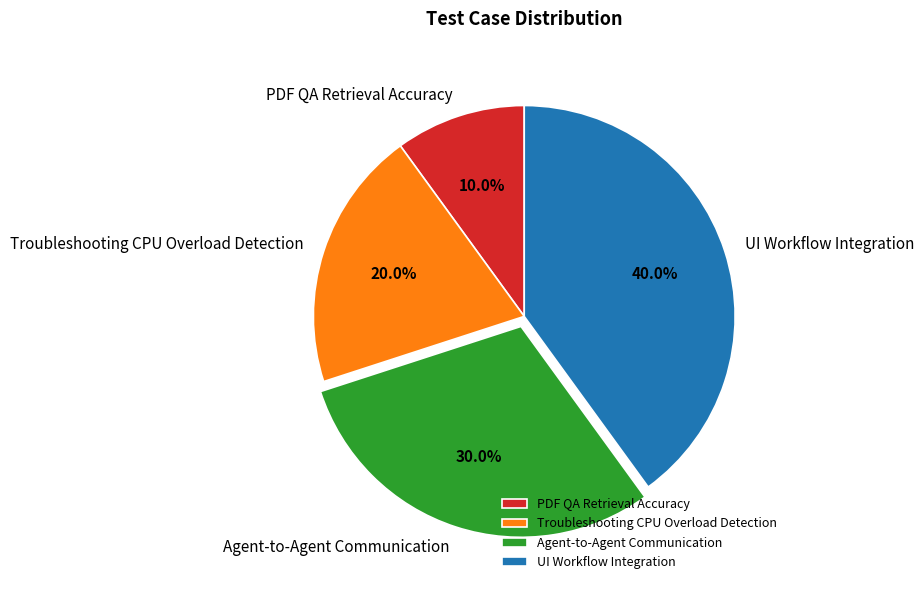

Does any single category account for the majority?

No